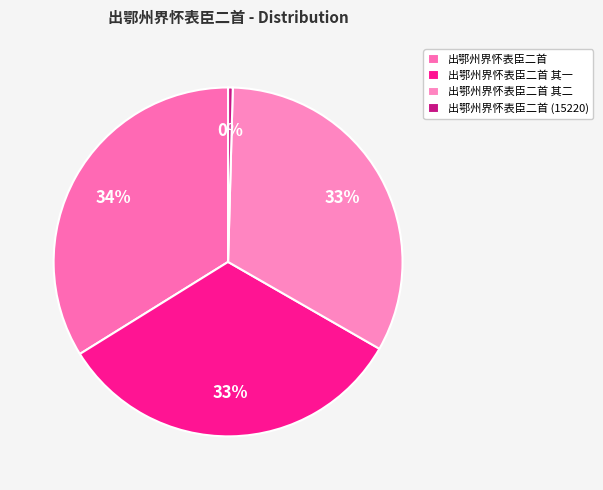

Is it true that 出鄂州界怀表臣二首 其一 is 33% of the pie?

True